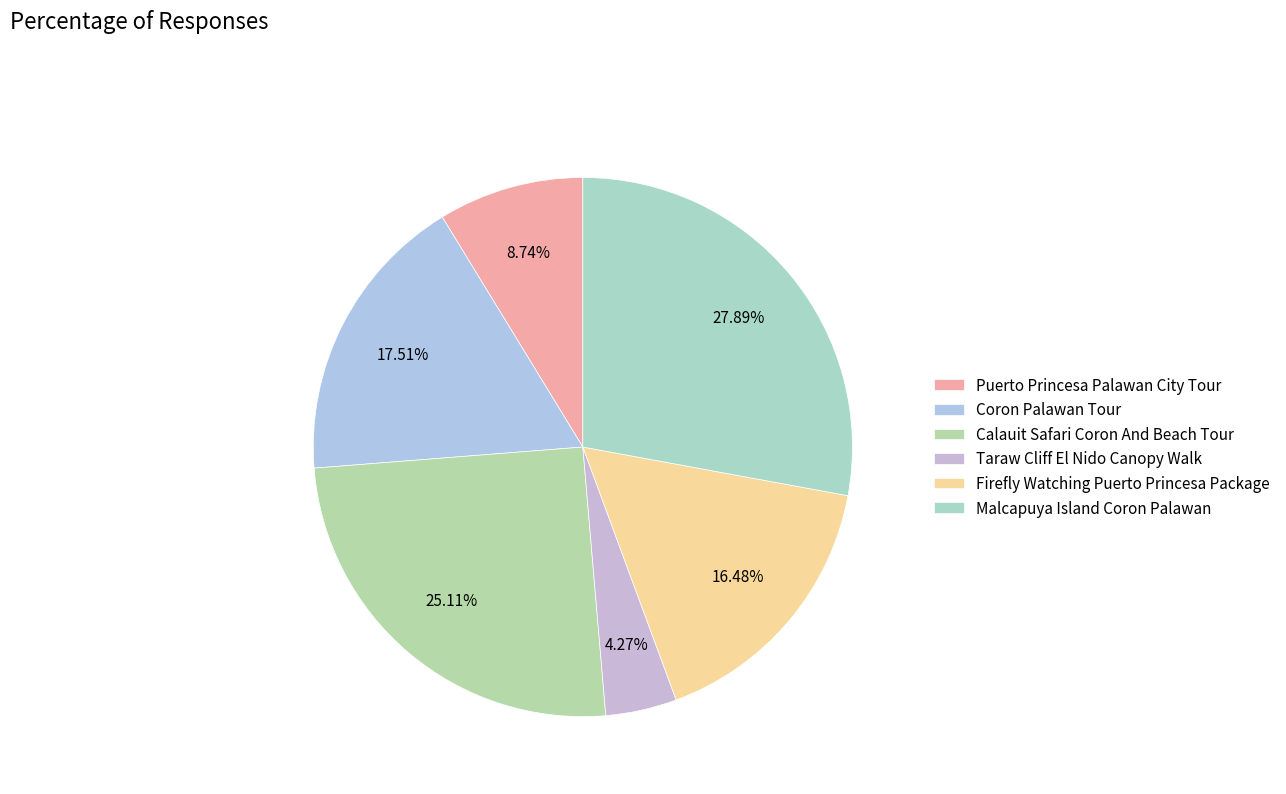

How many slices are in this pie chart?

6